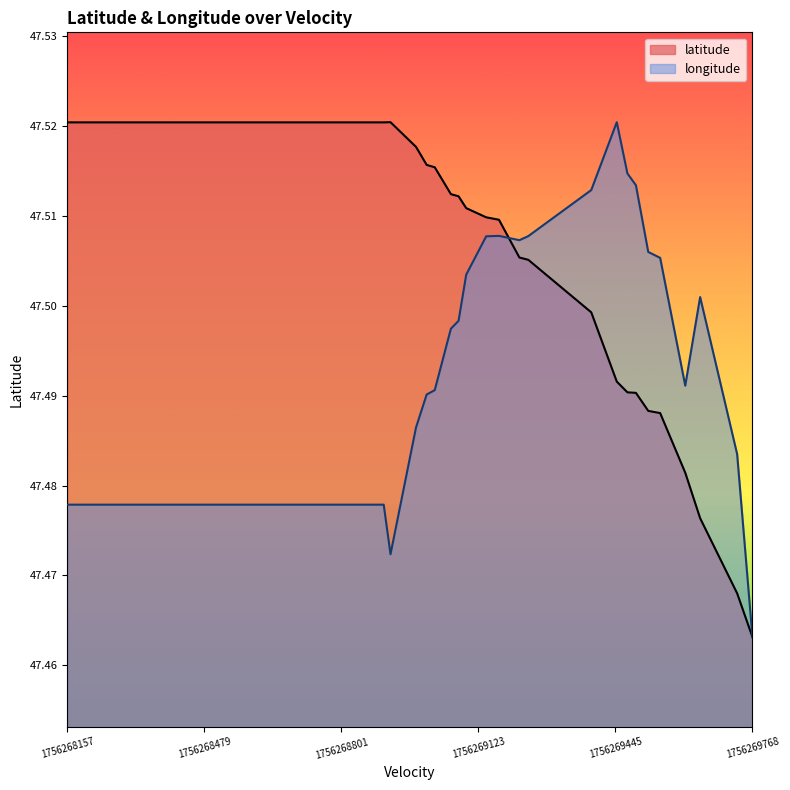

How many lines are shown in the chart?

2